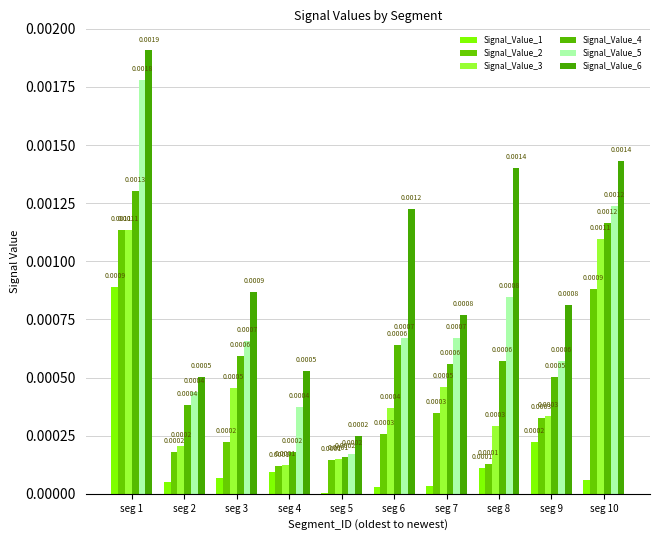

What are all the series names shown in the legend?

Signal_Value_1, Signal_Value_2, Signal_Value_3, Signal_Value_4, Signal_Value_5, Signal_Value_6